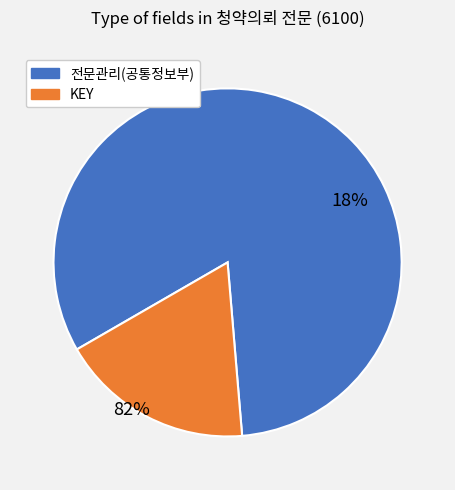

What is the ratio of the value at 전문관리(공통정보부) to the value at KEY?

4.6